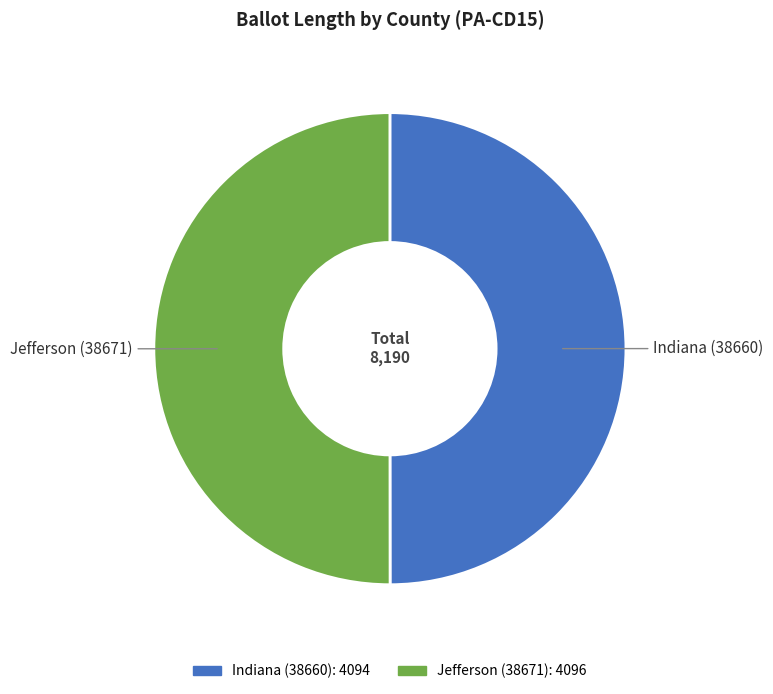

Combined, do Indiana (38660) and Jefferson (38671) account for over 50%?

Yes